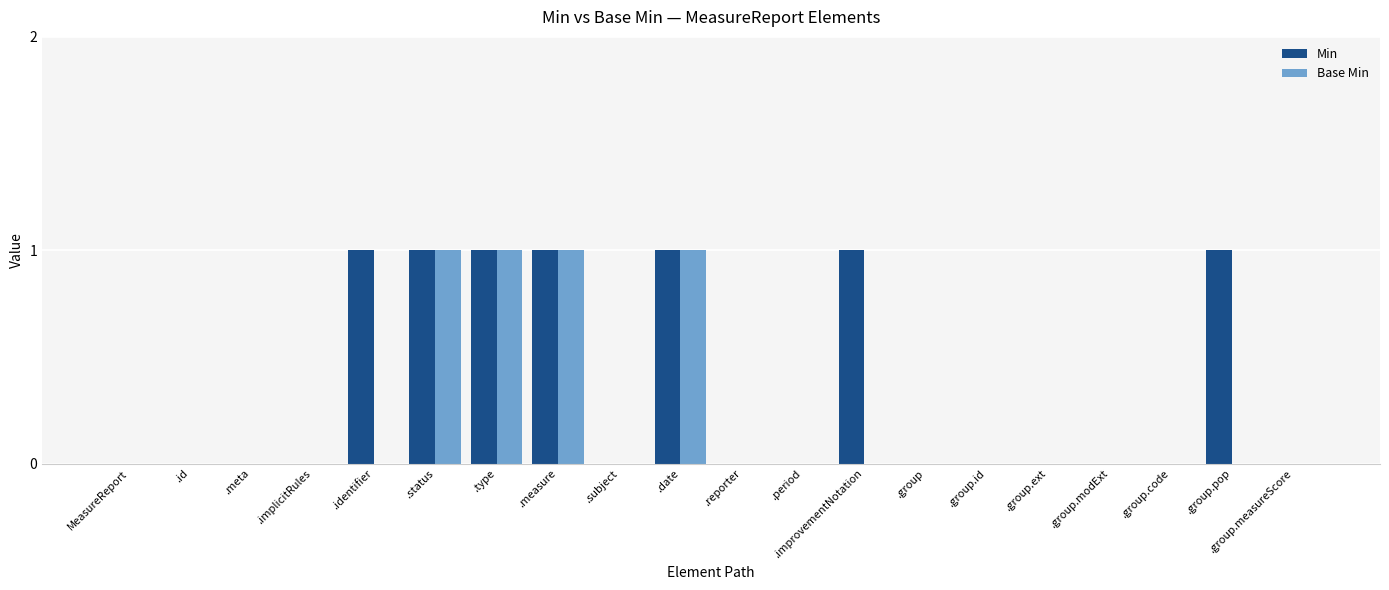

Count the number of categories in the chart.

20